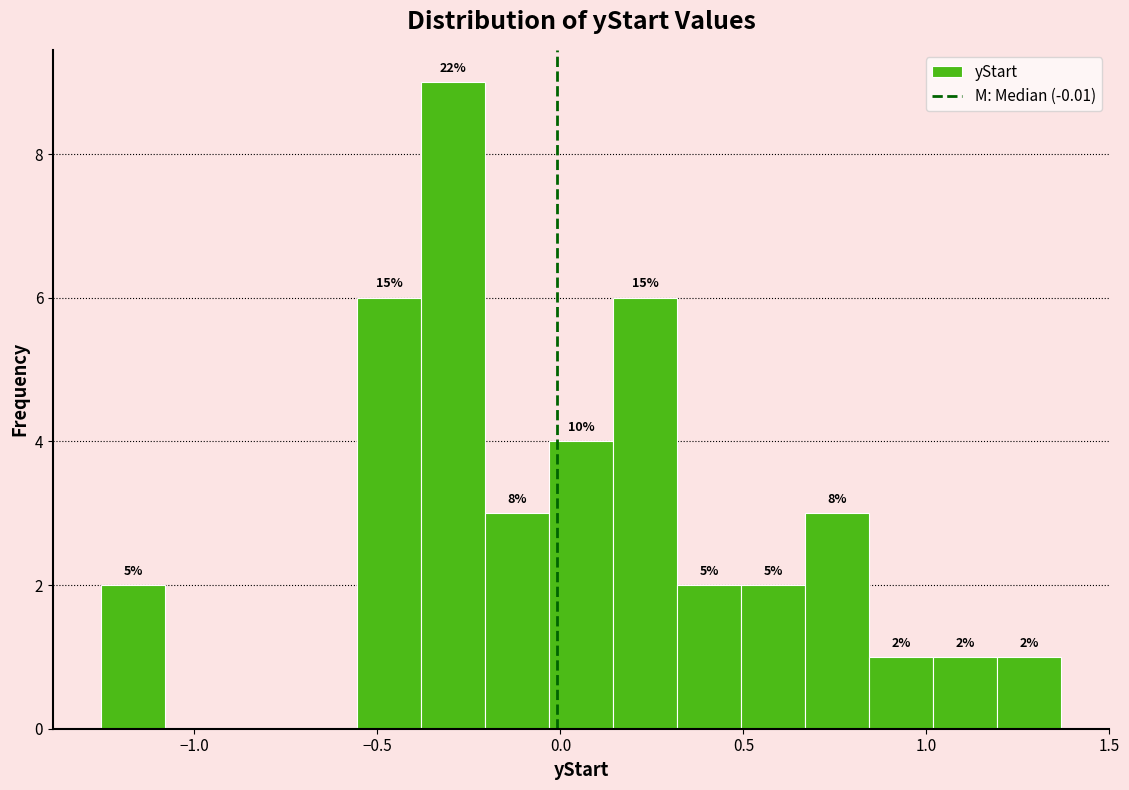

Read against the x-axis, roughly where is the centre of the tallest bar?

-0.30